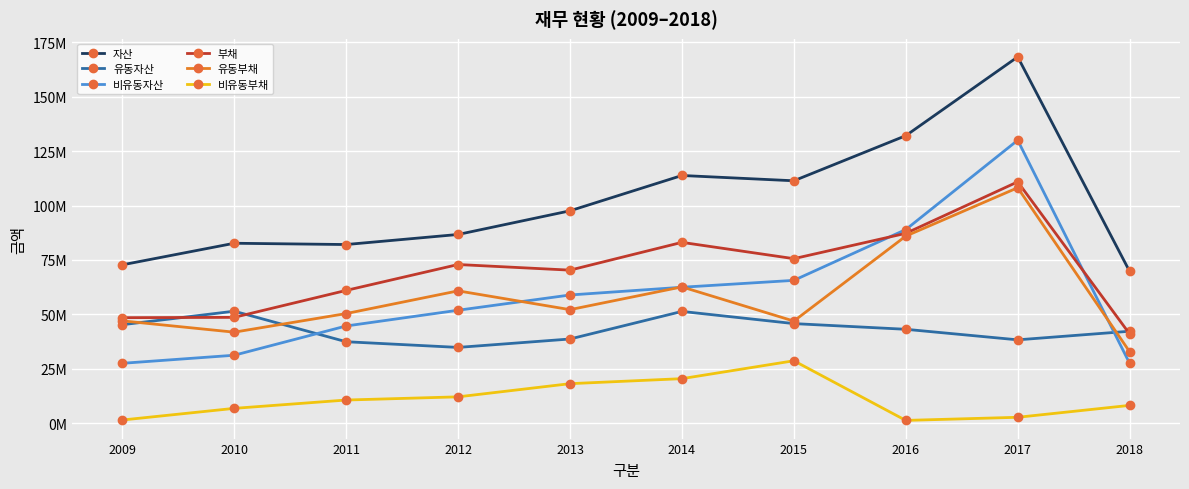

At how many categories does at least one series exceed 153030798?

1